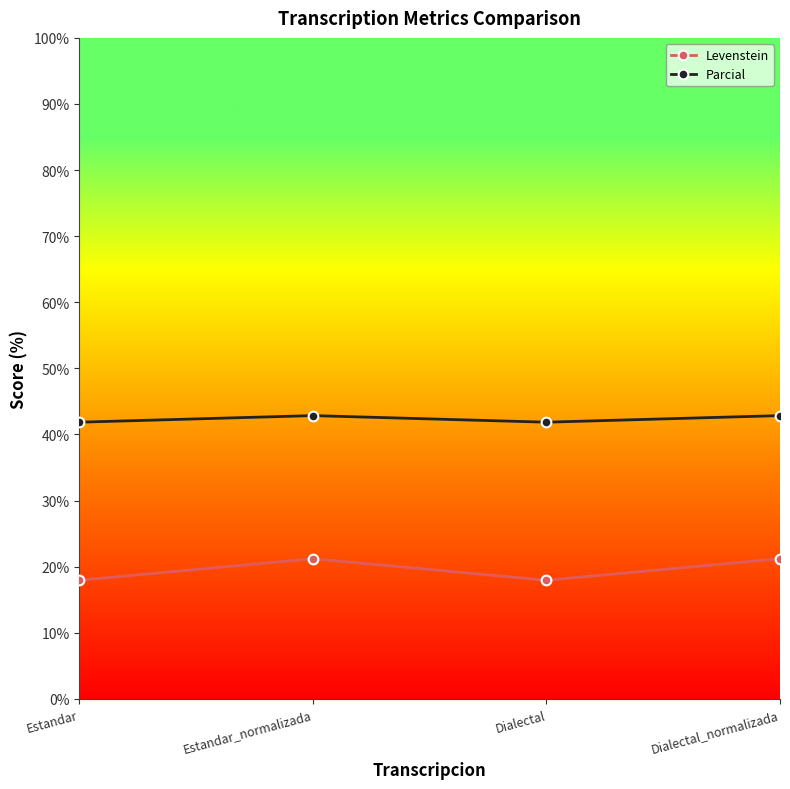

Reading left to right, transcribe all the data shown in this chart.

Levenstein: 17.9	21.2	17.9	21.2
Parcial: 41.9	42.9	41.9	42.9